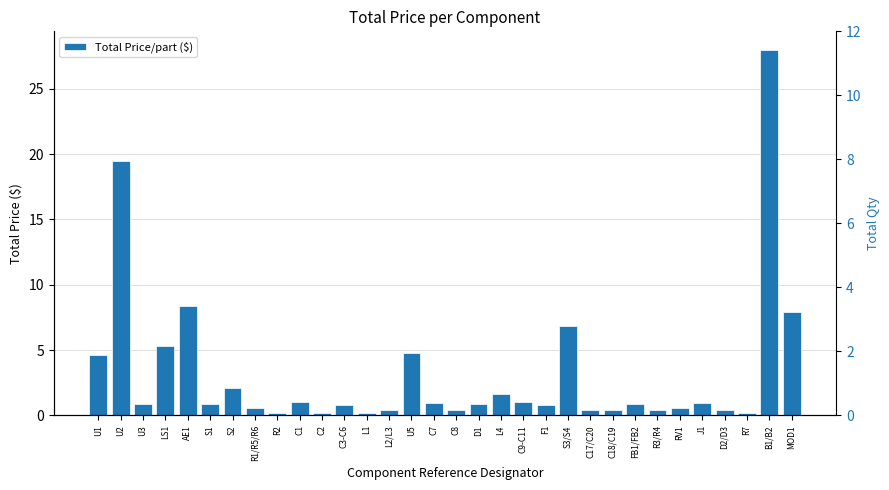

What is the sum of the values at FB1/FB2 and MOD1?

8.8